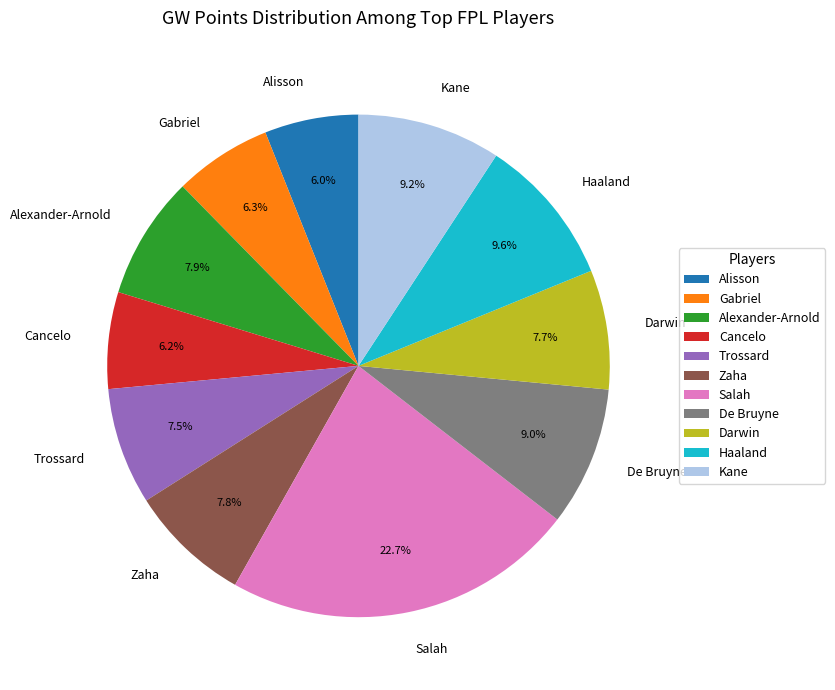

How many slices are in this pie chart?

11